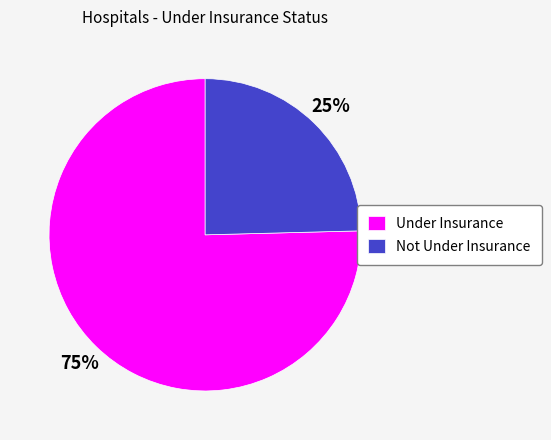

Combined, do Under Insurance and Not Under Insurance account for over 50%?

Yes